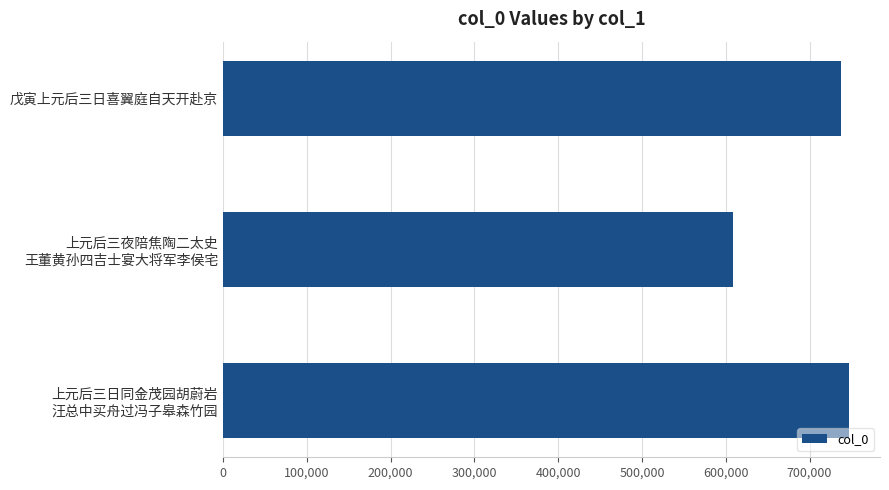

What is the value of the 3rd bar from the top?

746750